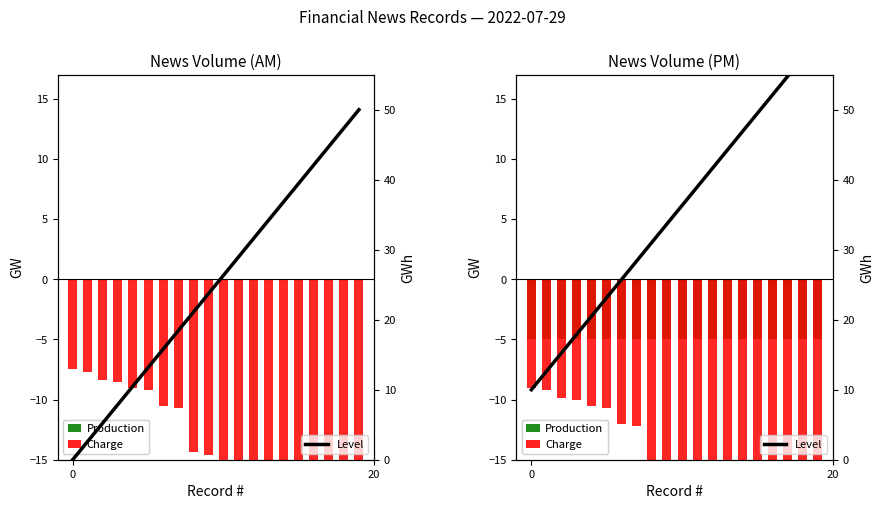

What is the smallest value displayed?

-24.0